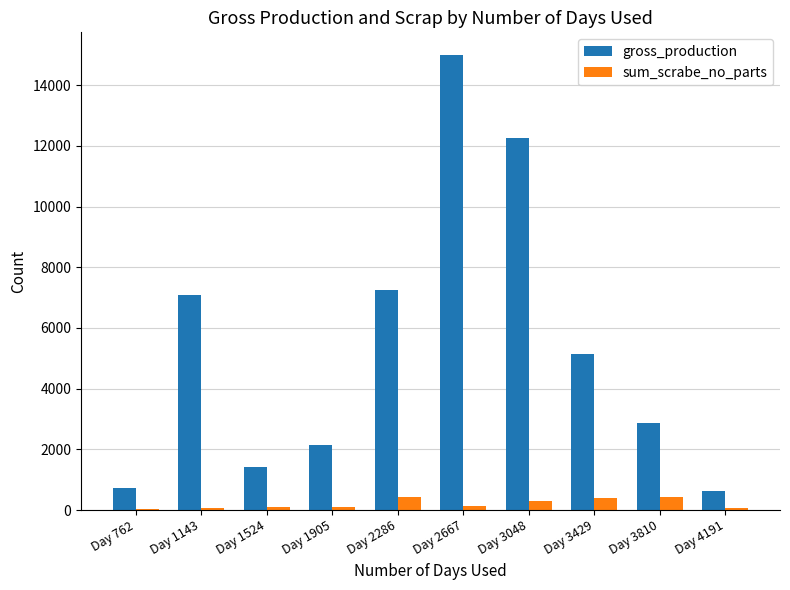

The value of gross_production at Day 3810 is 4434. True or false?

False